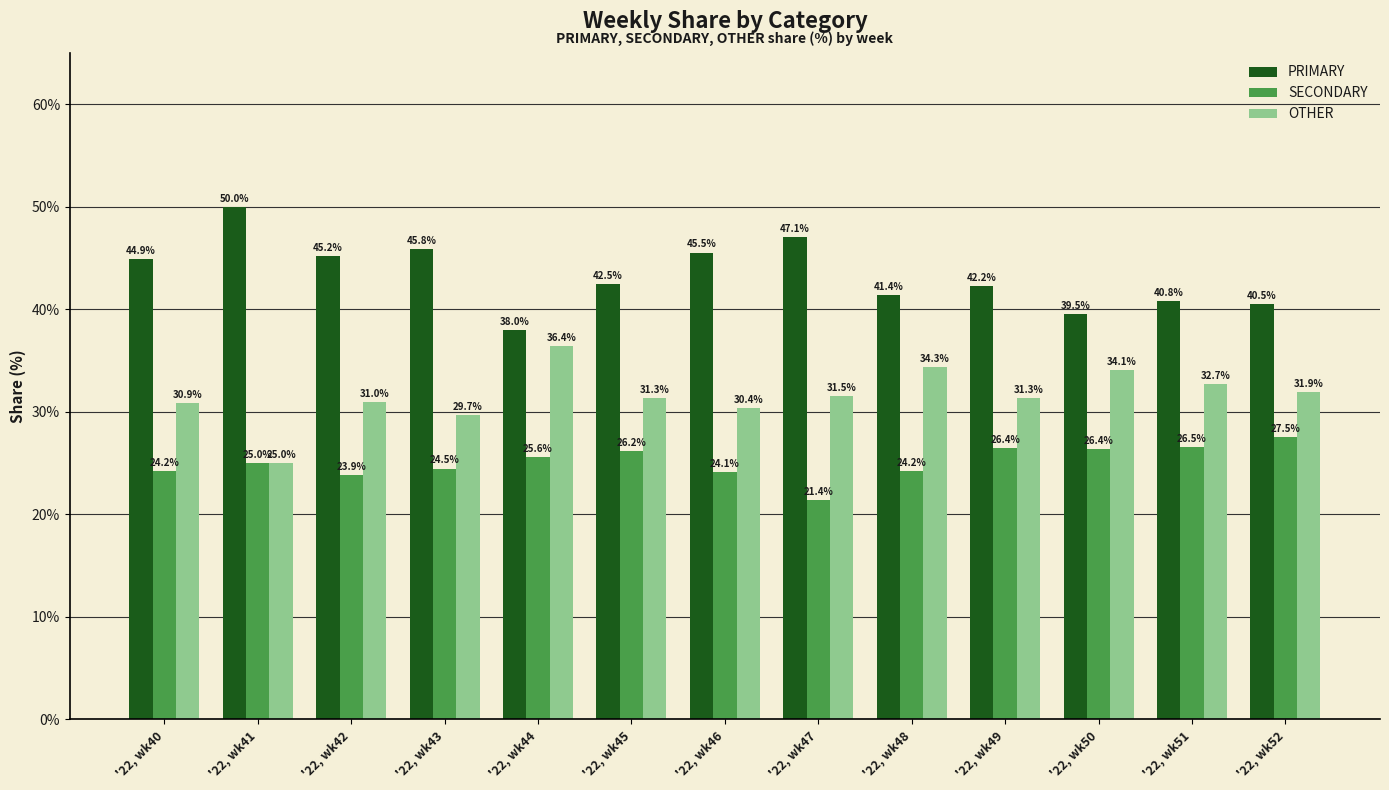

Rank the series by their average value, from lowest to highest.

SECONDARY, OTHER, PRIMARY